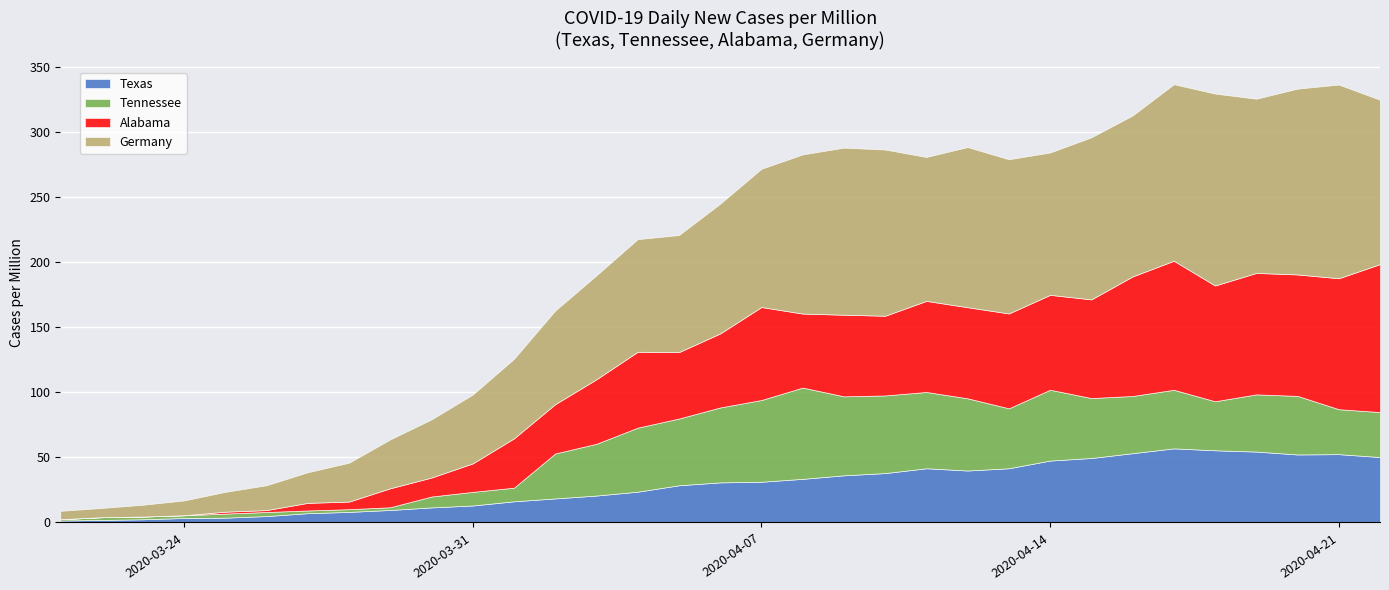

The Tennessee series shows 14.9 at 2020-04-01. True or false?

False